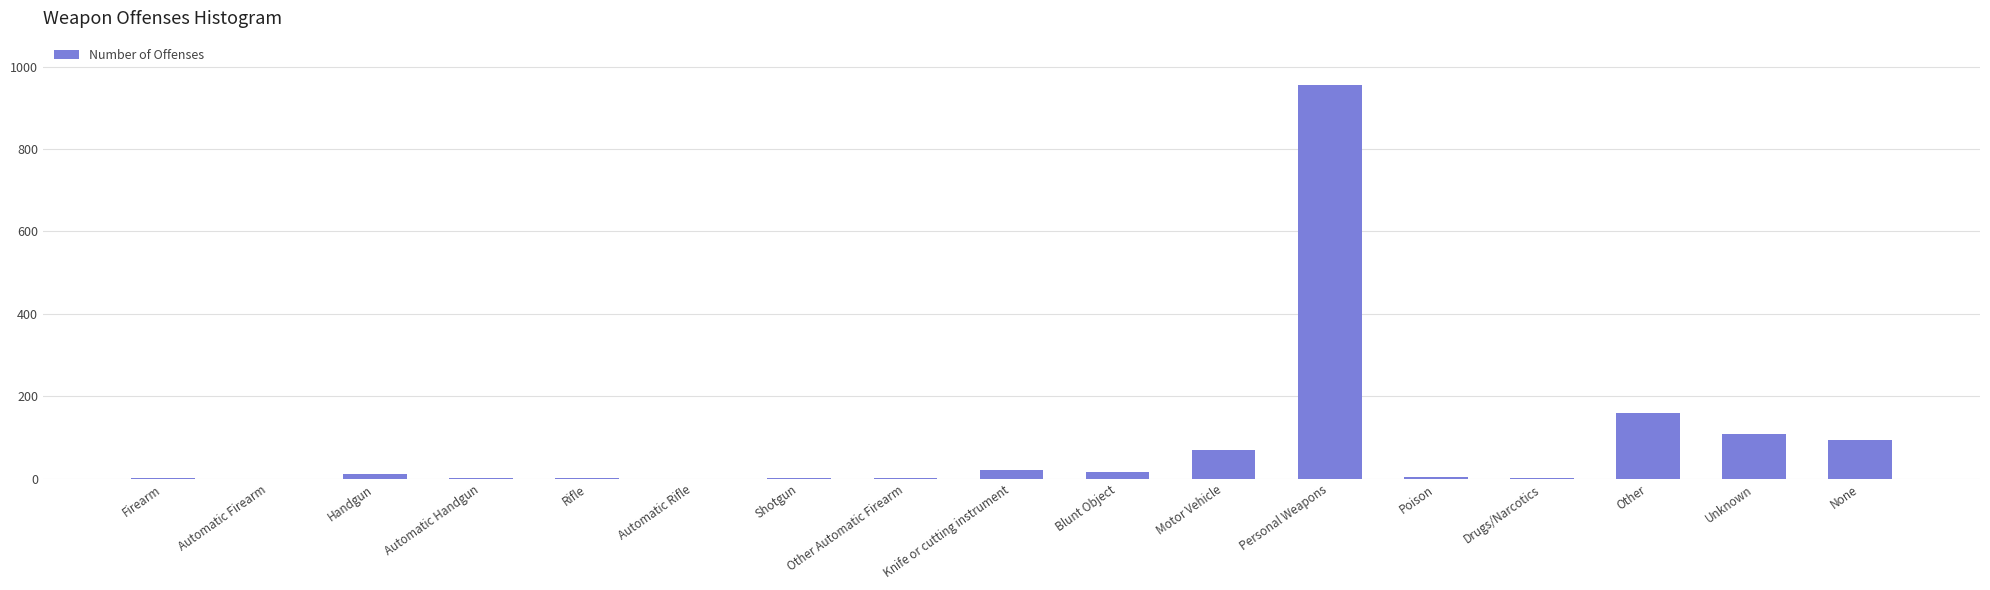

True or false: the data shows -295 at Automatic Rifle.

False